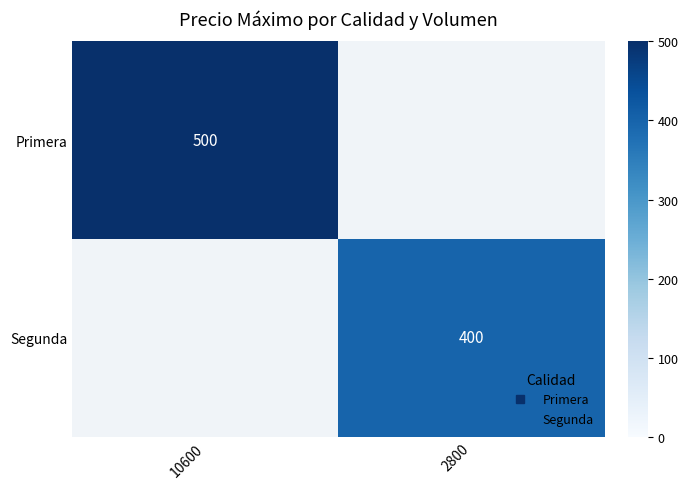

Rank the categories by Primera value from highest to lowest.

10600, 2800